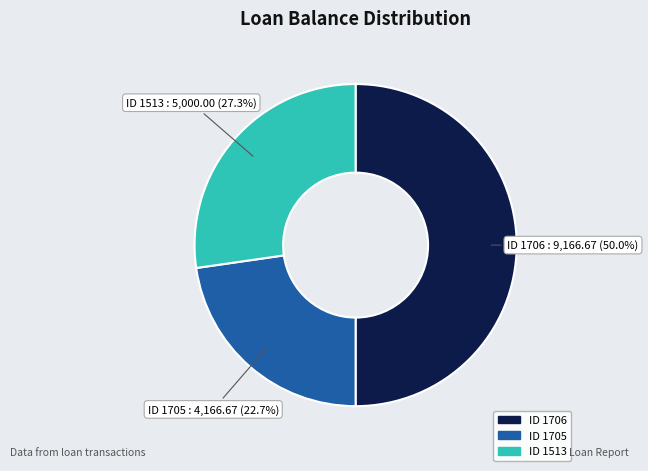

How many slices are in this pie chart?

3